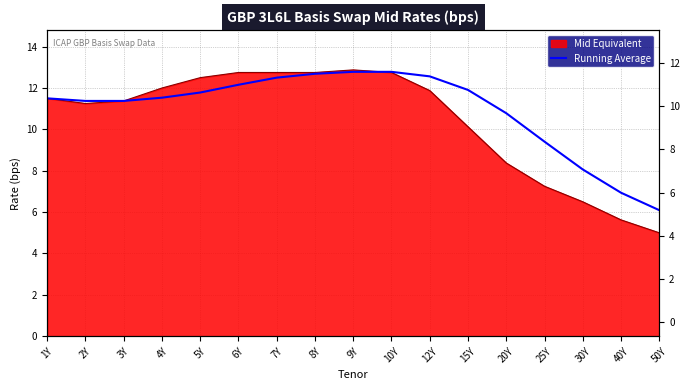

Where does the data first go above 11?

1Y